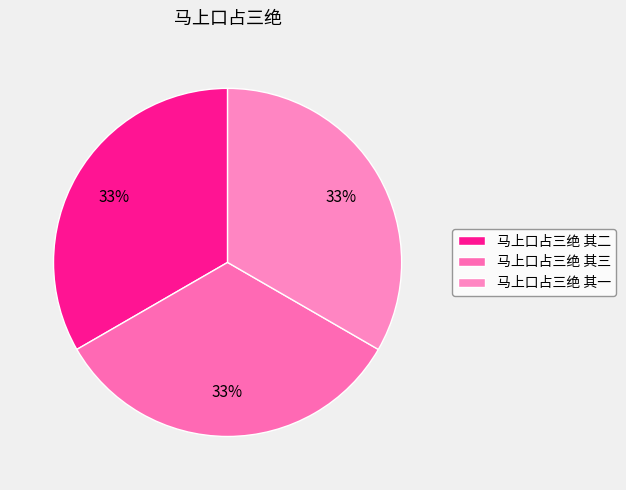

To the nearest percent, what percentage of the pie is 马上口占三绝 其三?

33%